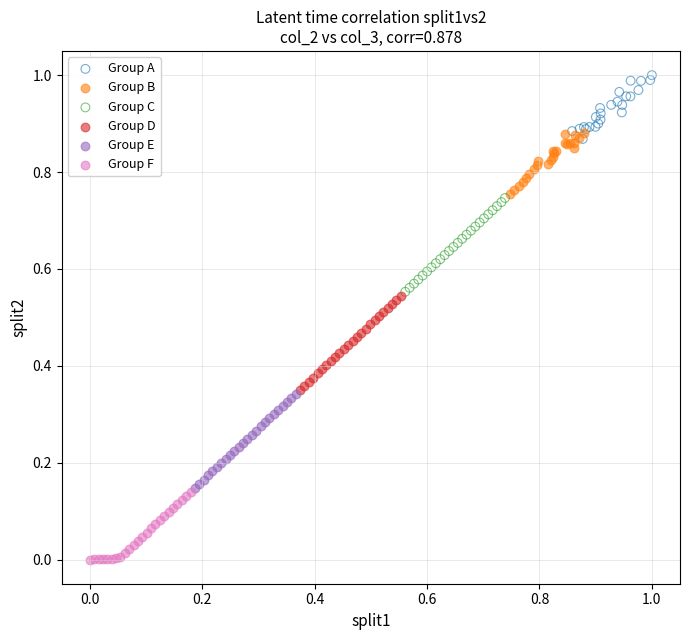

Which series reaches the maximum Y coordinate?

Group A